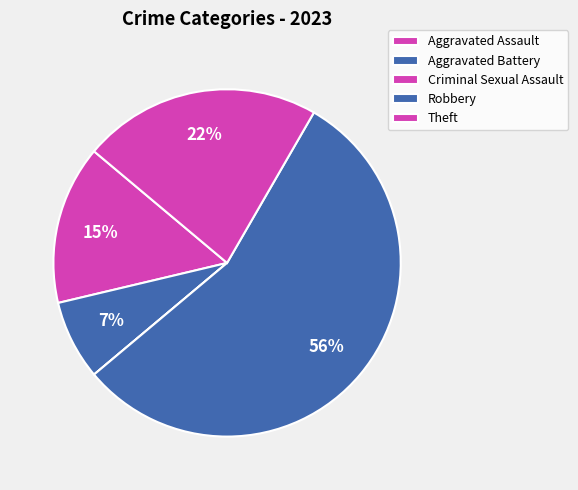

How many segments does this pie chart have?

5